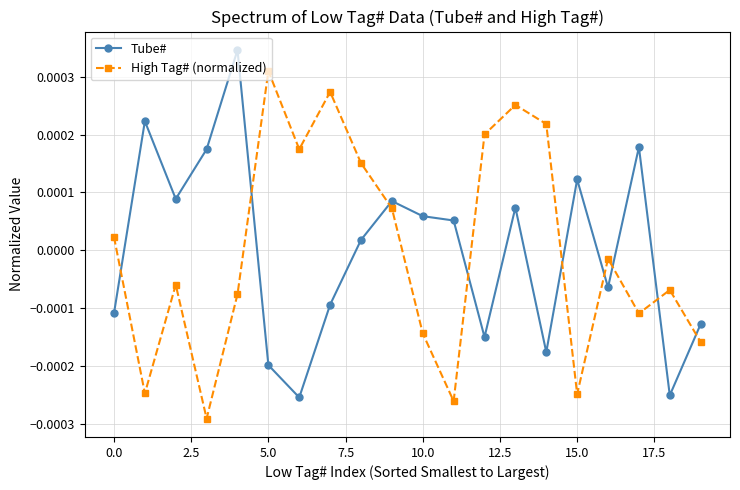

At how many categories does at least one series exceed 0?

17